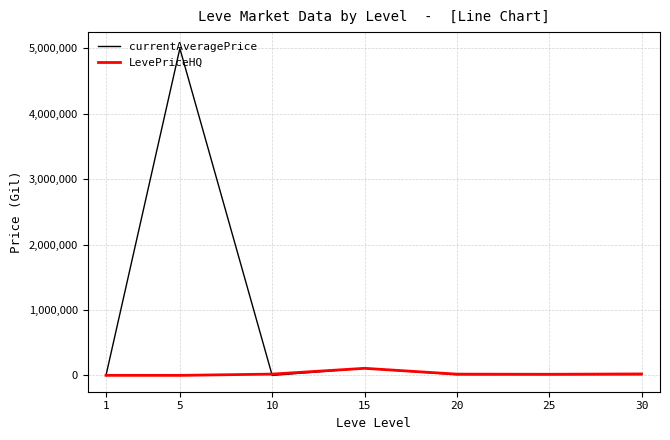

Which series ends up on top after the final intersection of LevePriceHQ and currentAveragePrice?

LevePriceHQ